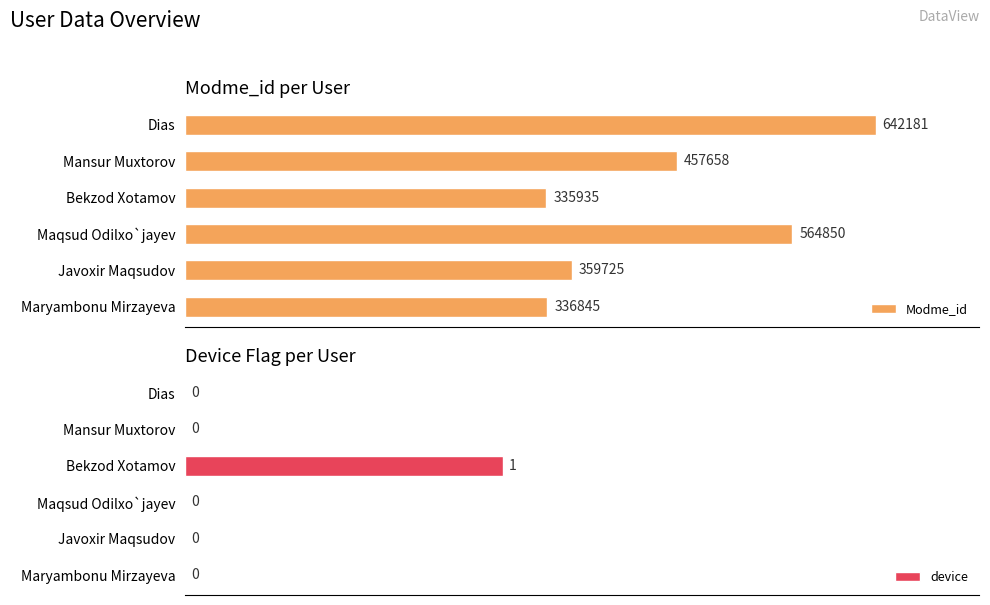

What are all the series names shown in the legend?

Modme_id, device